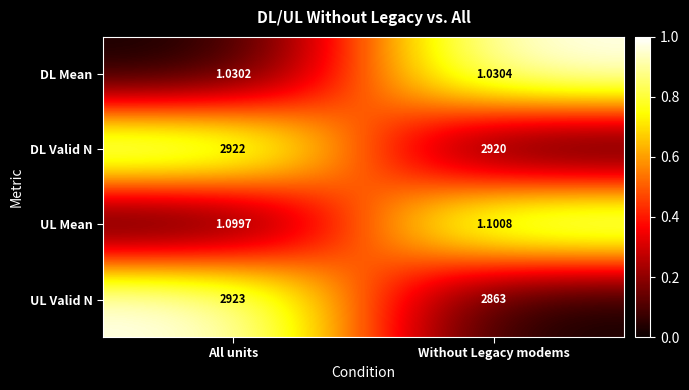

Which label corresponds to the smallest value in the chart?

All units